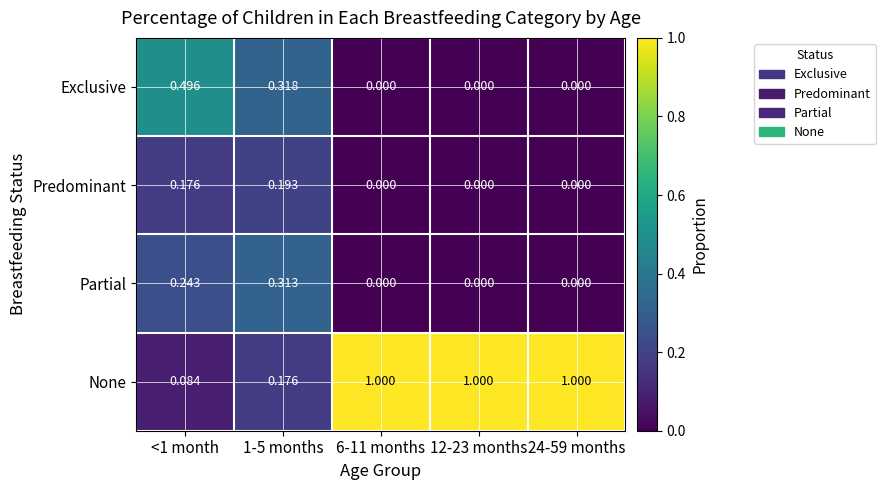

Which series has the largest total across all categories?

None